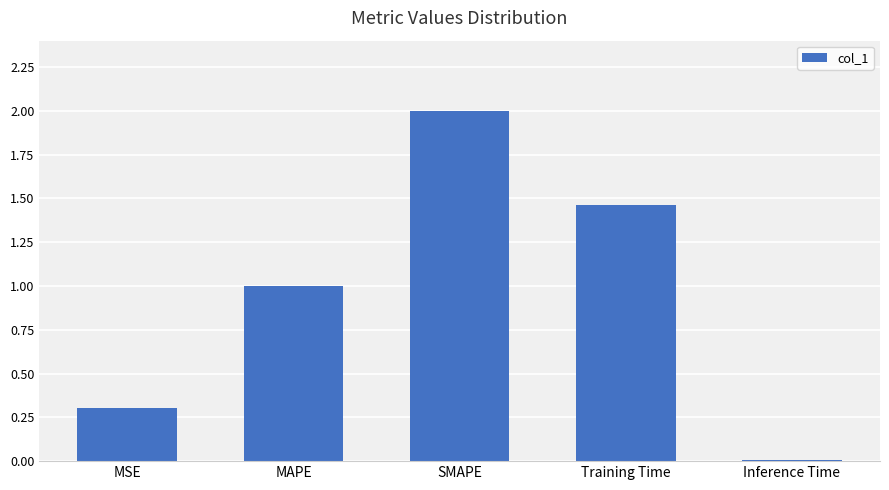

At which category does the chart reach its peak across all series?

SMAPE